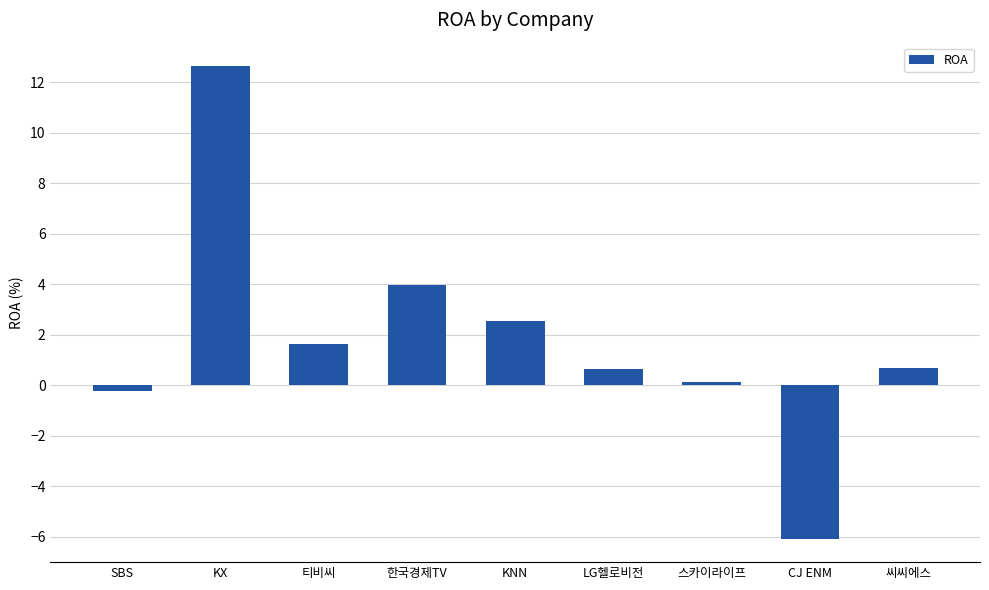

Where is the data nearest to the value 3?

KNN